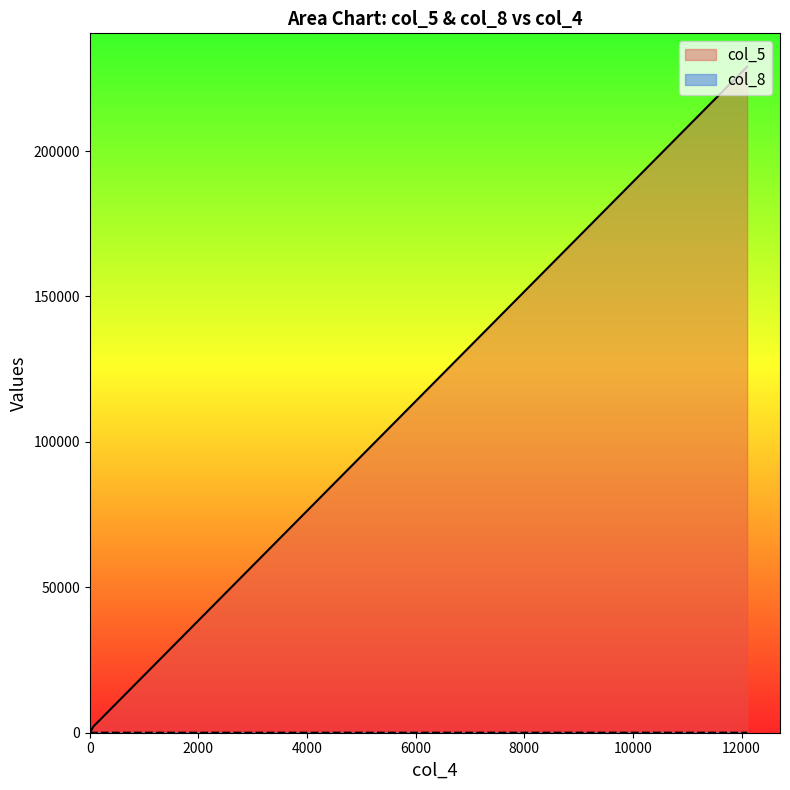

List the labels in order of col_8 value, largest first.

12102, 65, 2, 15